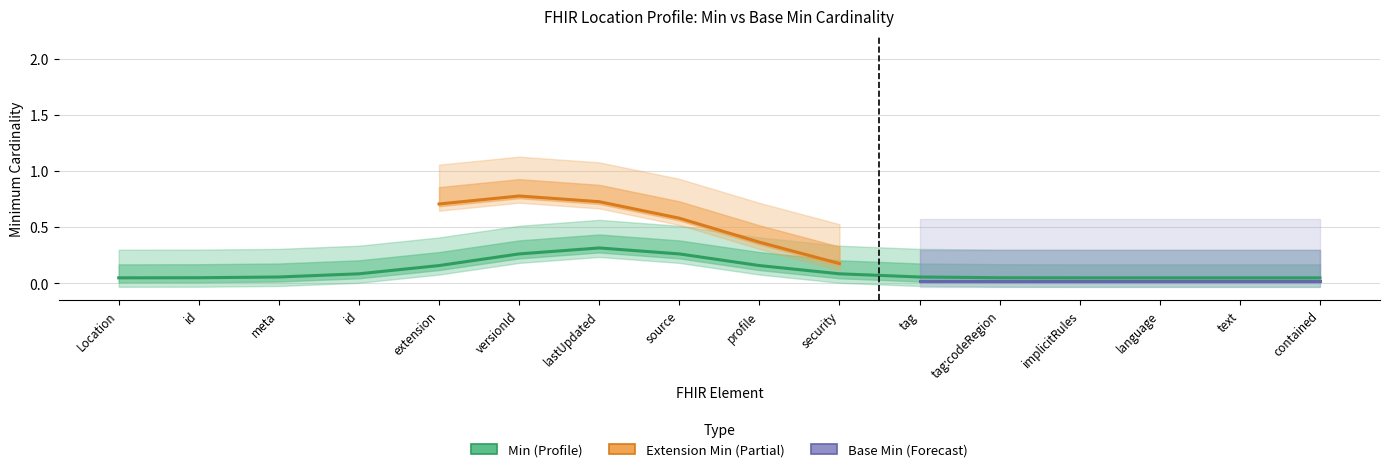

True or false: base_min_values and extension_min intersect in this chart.

False